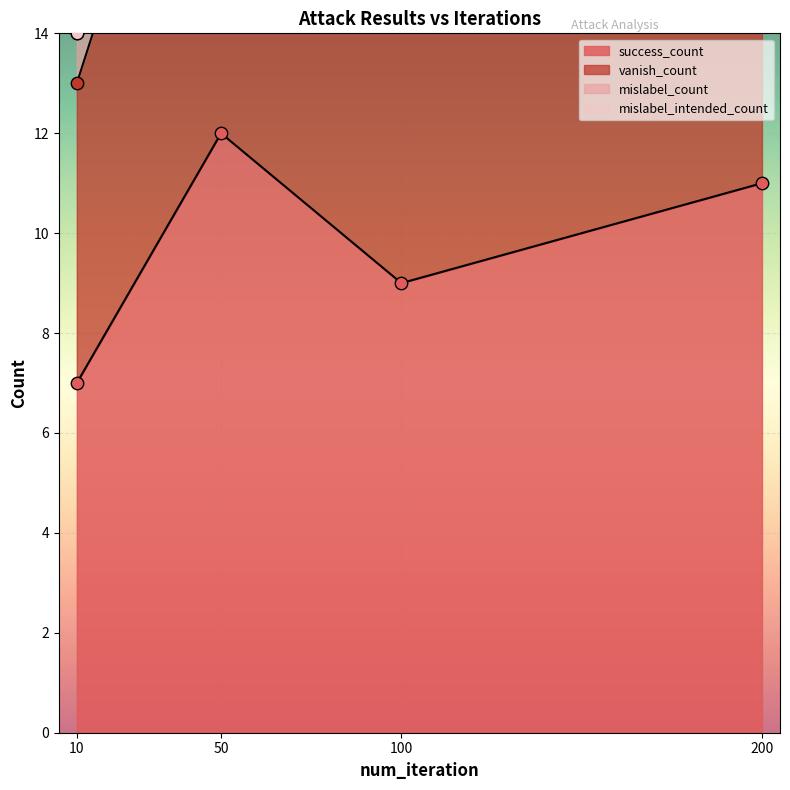

Which series reaches the maximum Y coordinate?

vanish_count